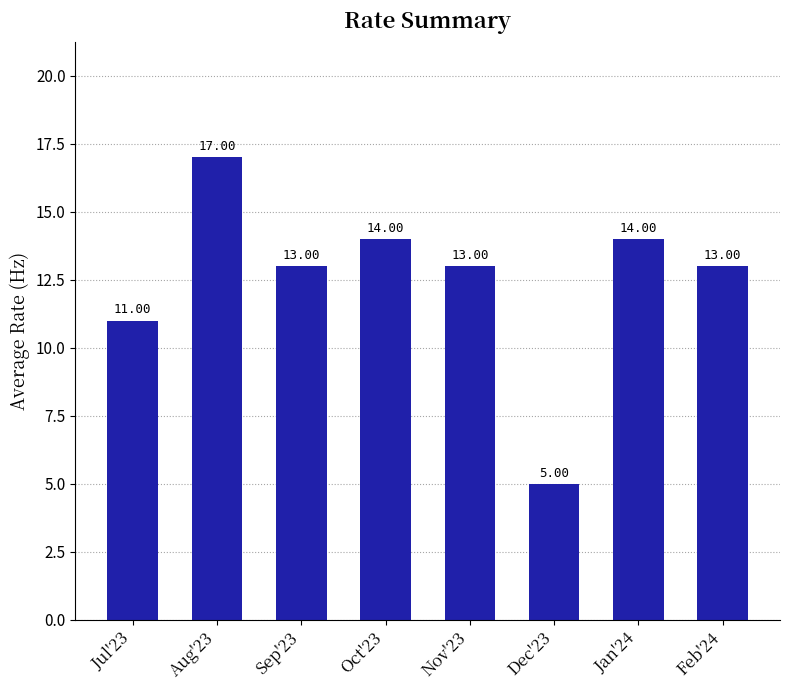

Reading left to right, extract all data points from this chart.

Jul'23=11	Aug'23=17	Sep'23=13	Oct'23=14	Nov'23=13	Dec'23=5	Jan'24=14	Feb'24=13